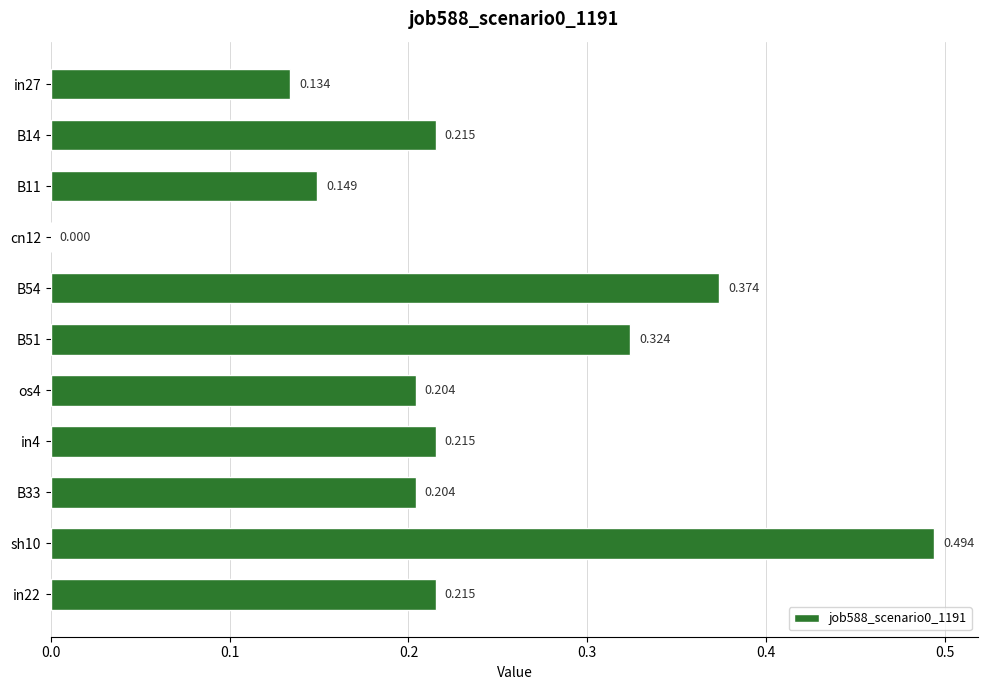

Are the bars grouped side by side (vs. stacked)?

No